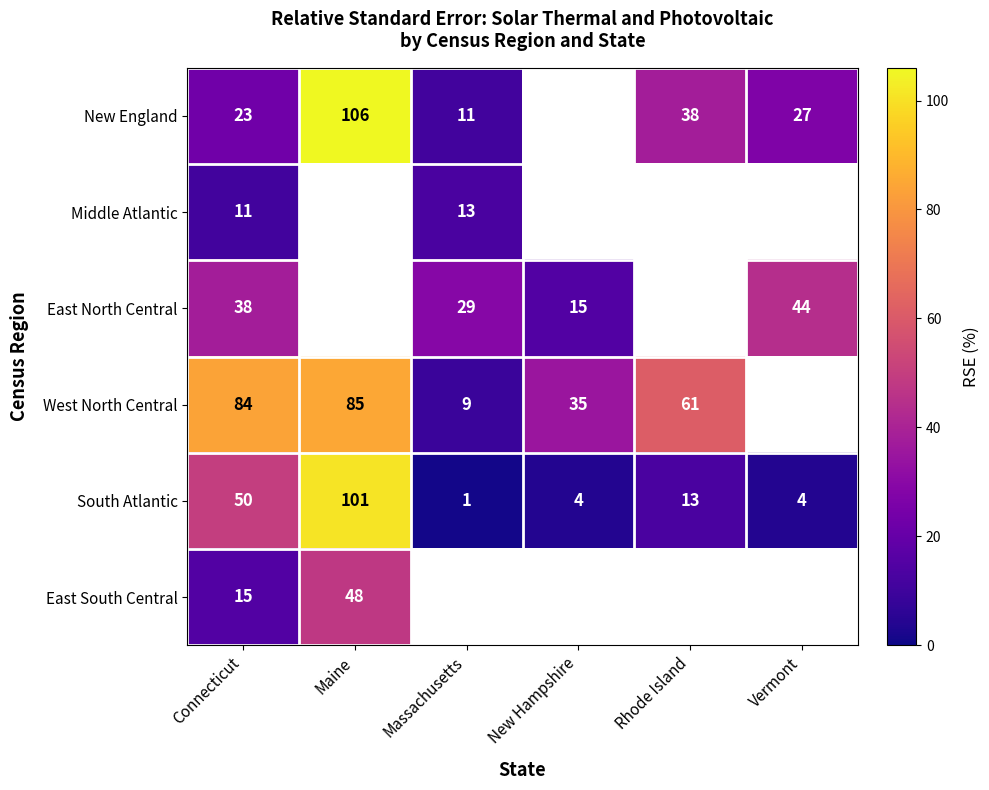

Is the value of West North Central at Maine greater than the value of East North Central at Vermont?

Yes